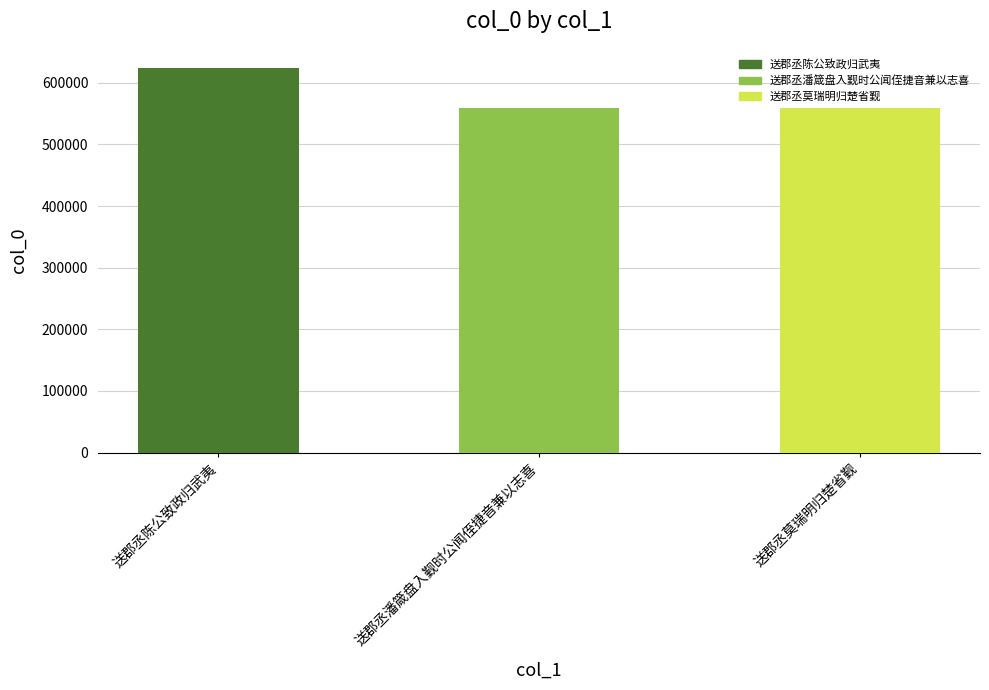

What is the difference between the maximum and minimum values?

64795